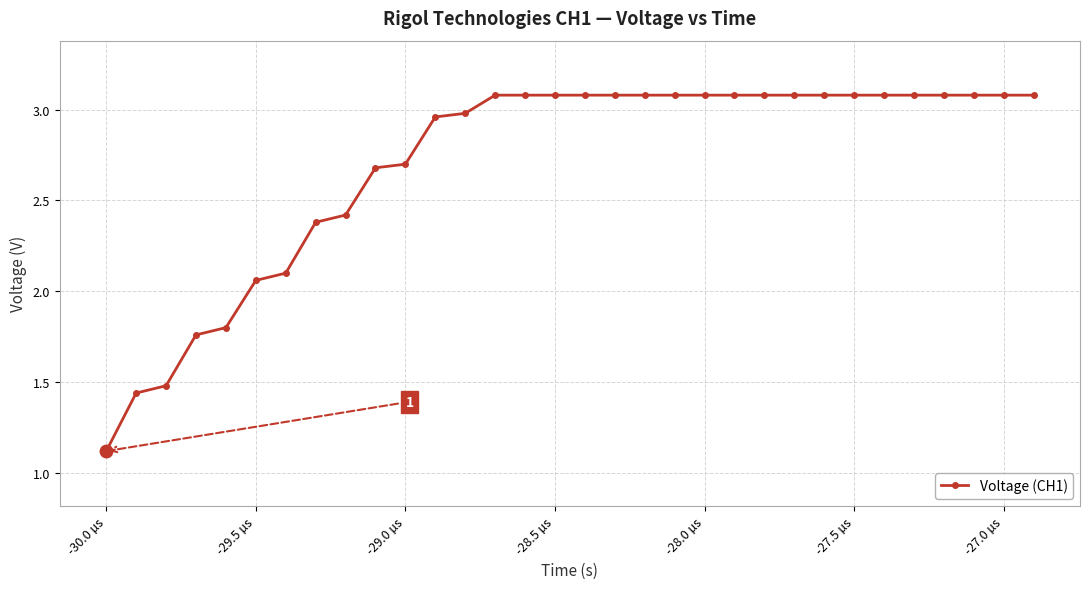

What is the smallest value displayed?

1.1